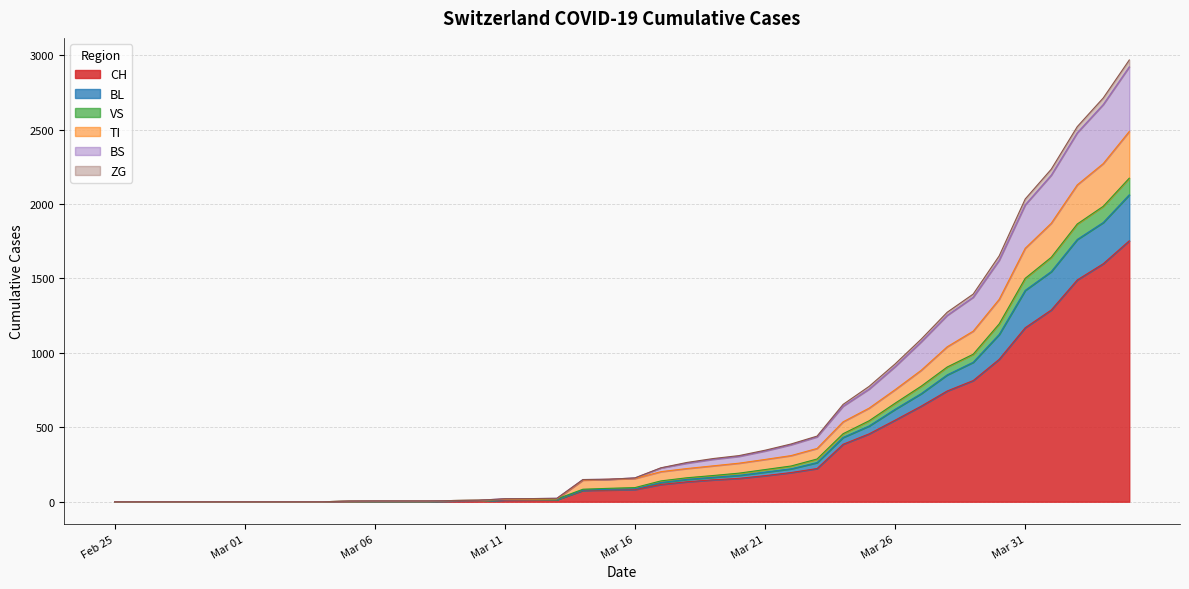

At which category is the sum across all series the highest?

2020-04-04